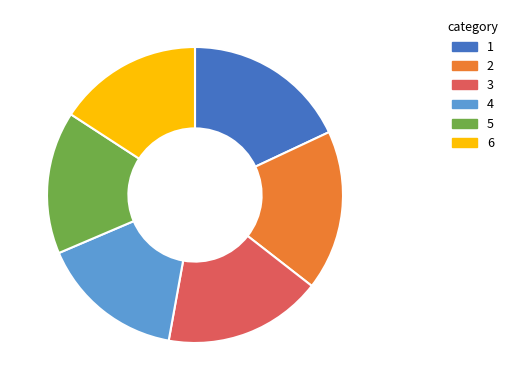

Is there any slice that represents more than half of the pie?

No